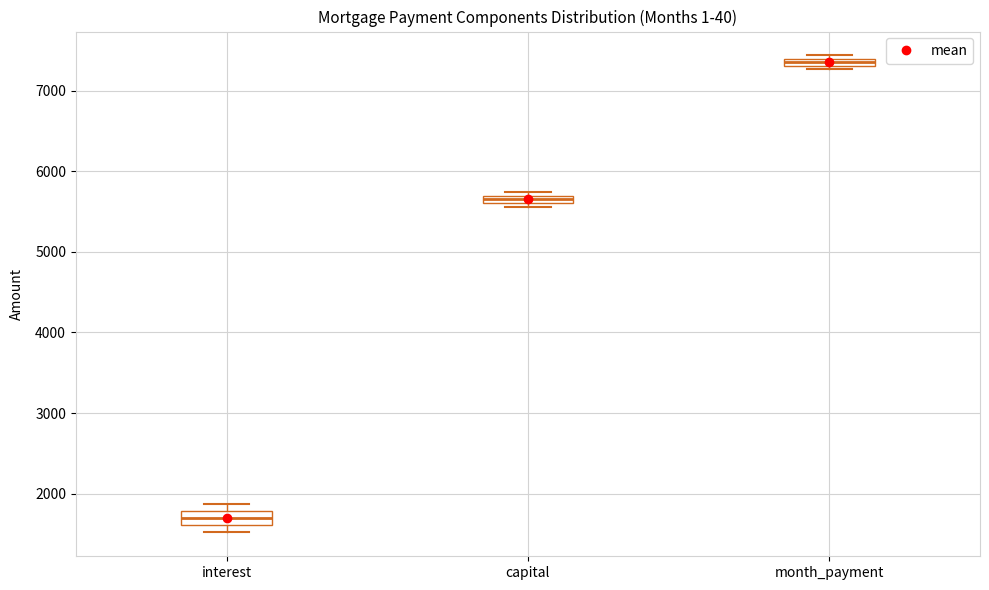

Which box's median line is the lowest?

interest